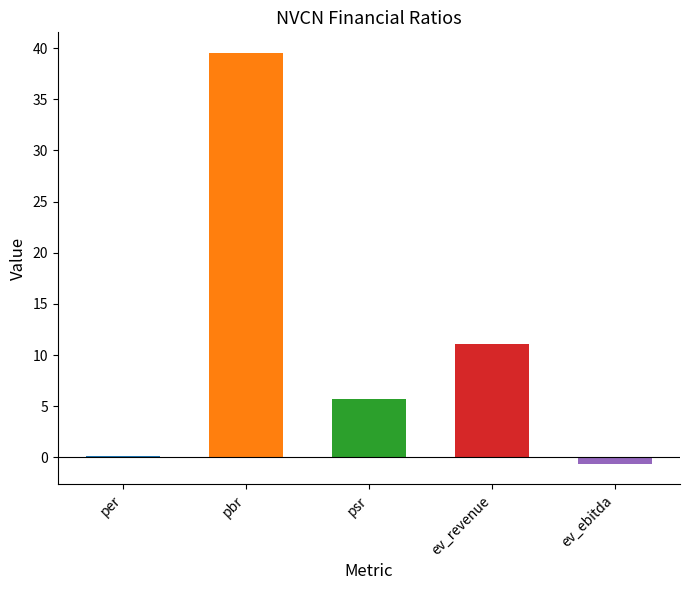

What is the difference between the values at ev_revenue and per?

10.9